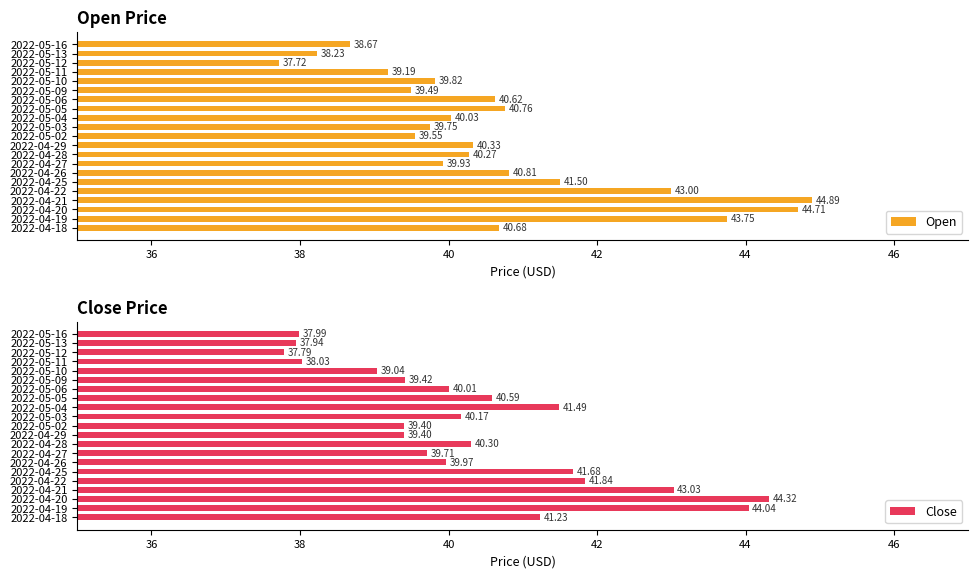

What is the sum of the Open values at 2022-05-09 and 2022-05-13?

77.7